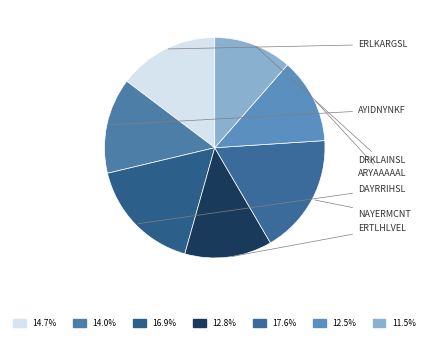

Combined, what portion of the pie is DRKLAINSL and ERLKARGSL?

26.2%